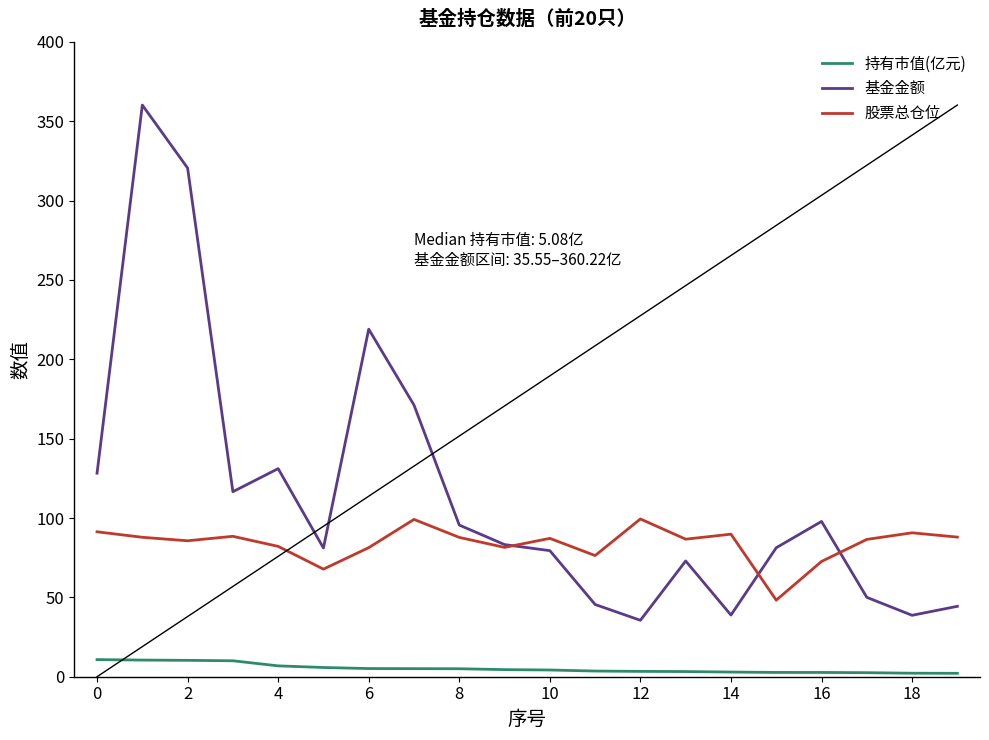

True or false: 持有市值(亿元) and 基金金额 cross at least once.

False